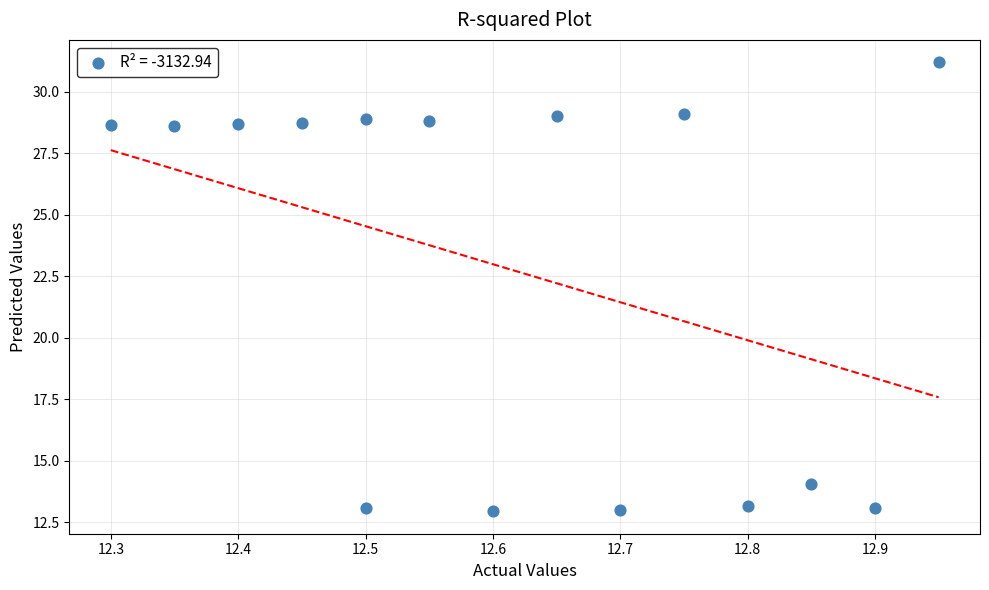

What is the range of X values (max minus min)?

0.6